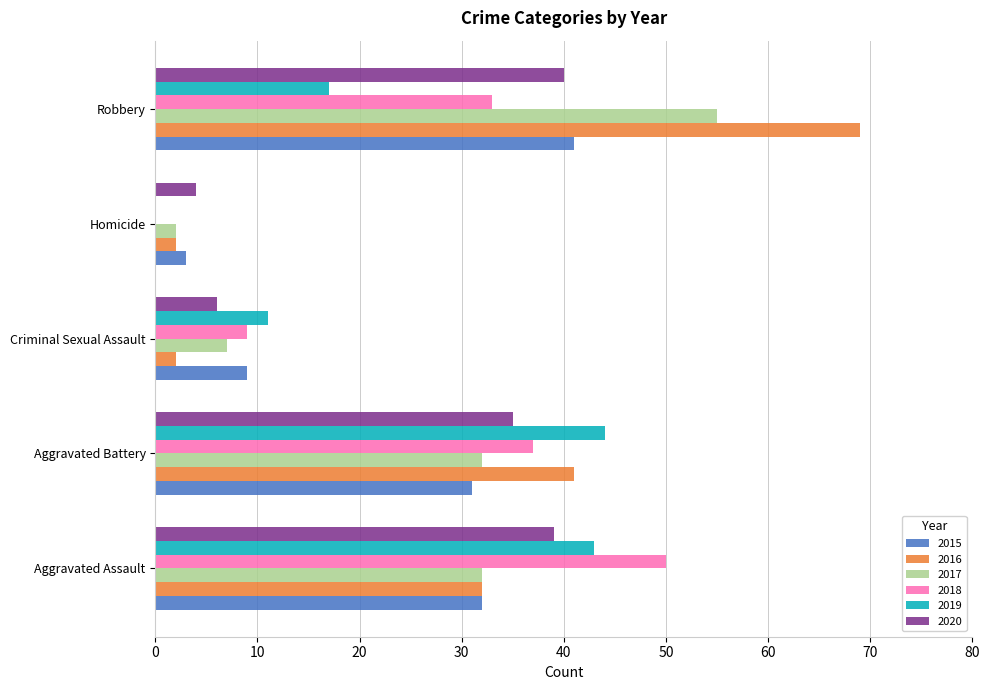

What is the approximate value of 2015 at Robbery?

41